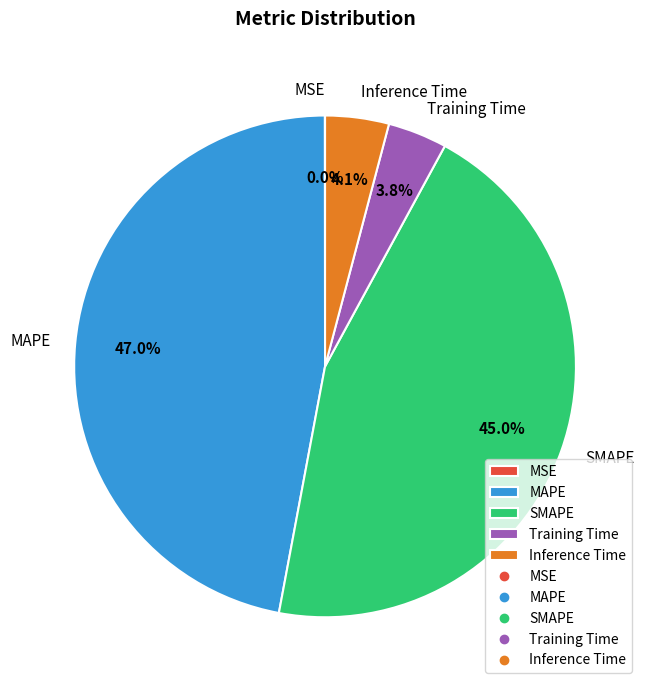

How much of the chart is everything except Inference Time?

95.9%